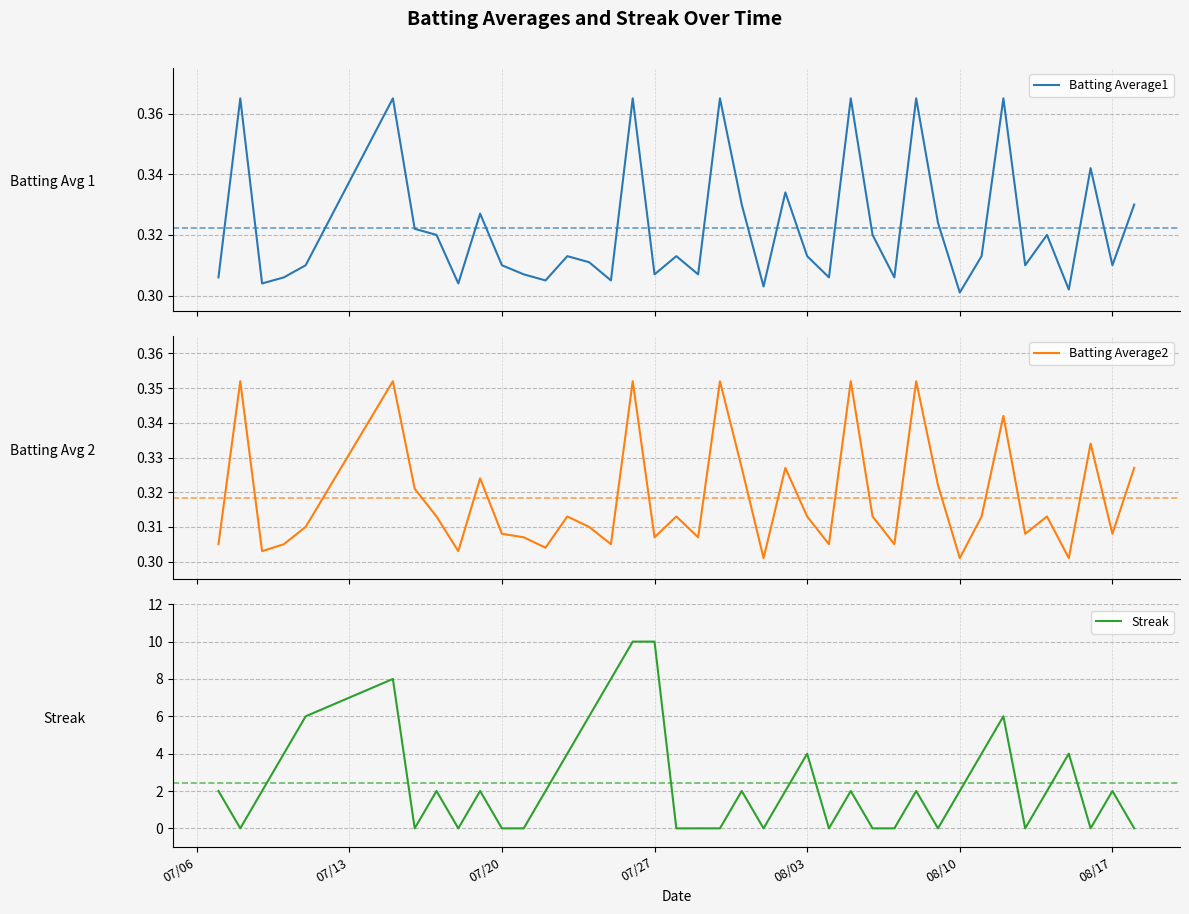

Reading right to left, transcribe all the data shown in this chart.

Batting Average1: 0.3	0.3	0.3	0.3	0.3	0.3	0.4	0.3	0.3	0.3	0.4	0.3	0.3	0.4	0.3	0.3	0.3	0.3	0.3	0.4	0.3	0.3	0.3	0.4	0.3	0.3	0.3	0.3	0.3	0.3	0.3	0.3	0.3	0.3	0.4	0.3	0.3	0.3	0.4	0.3
Batting Average2: 0.3	0.3	0.3	0.3	0.3	0.3	0.3	0.3	0.3	0.3	0.4	0.3	0.3	0.4	0.3	0.3	0.3	0.3	0.3	0.4	0.3	0.3	0.3	0.4	0.3	0.3	0.3	0.3	0.3	0.3	0.3	0.3	0.3	0.3	0.4	0.3	0.3	0.3	0.4	0.3
Streak: 0.0	2.0	0.0	4.0	2.0	0.0	6.0	4.0	2.0	0.0	2.0	0.0	0.0	2.0	0.0	4.0	2.0	0.0	2.0	0.0	0.0	0.0	10.0	10.0	8.0	6.0	4.0	2.0	0.0	0.0	2.0	0.0	2.0	0.0	8.0	6.0	4.0	2.0	0.0	2.0